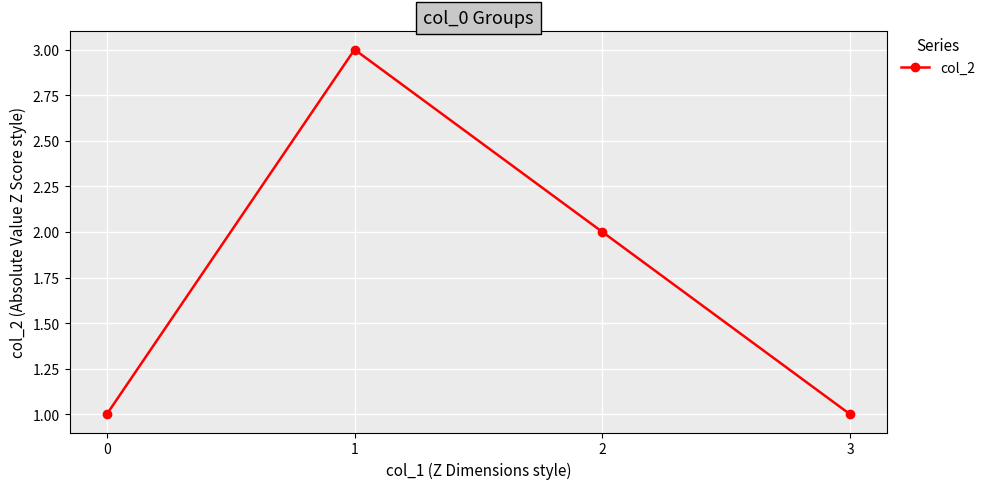

The chart shows a value of 1 at 0. True or false?

True